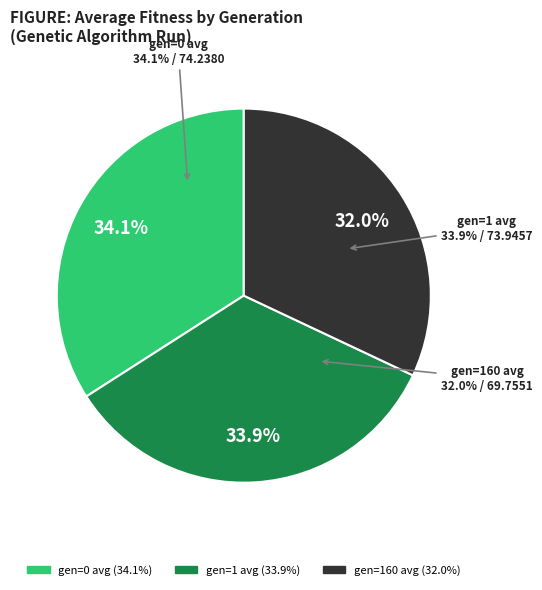

To the nearest percent, what percentage of the pie is gen=1 avg?

34%